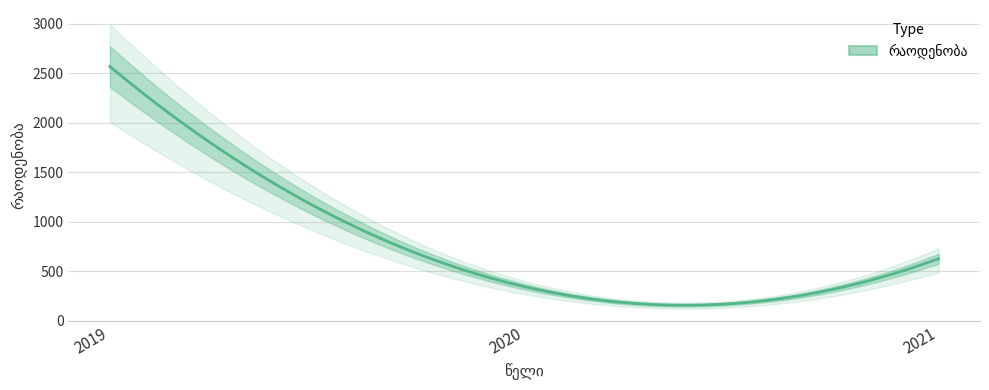

Where is the data nearest to the value 1456?

2021